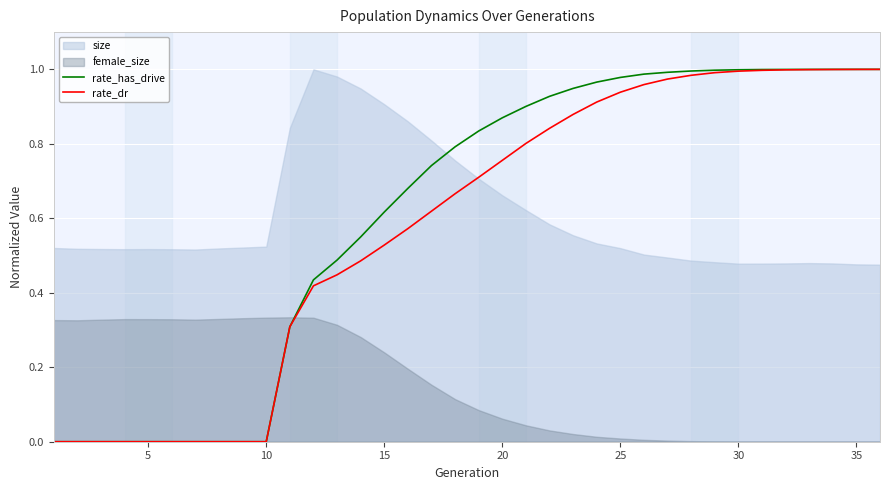

Is it true that rate_has_drive equals -0.5 at 5?

False